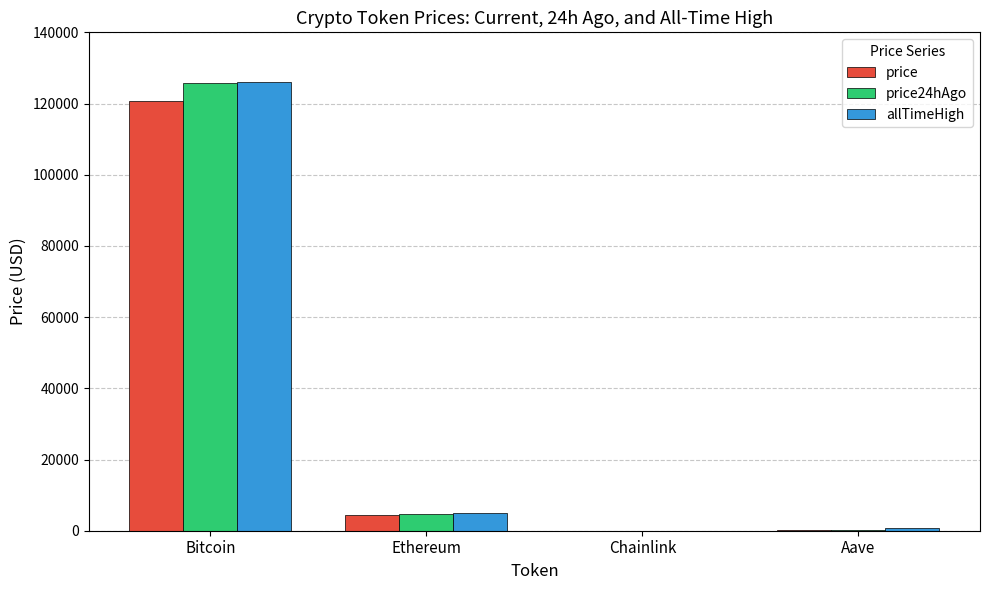

What is the sum of the price24hAgo values at Ethereum and Aave?

4996.5